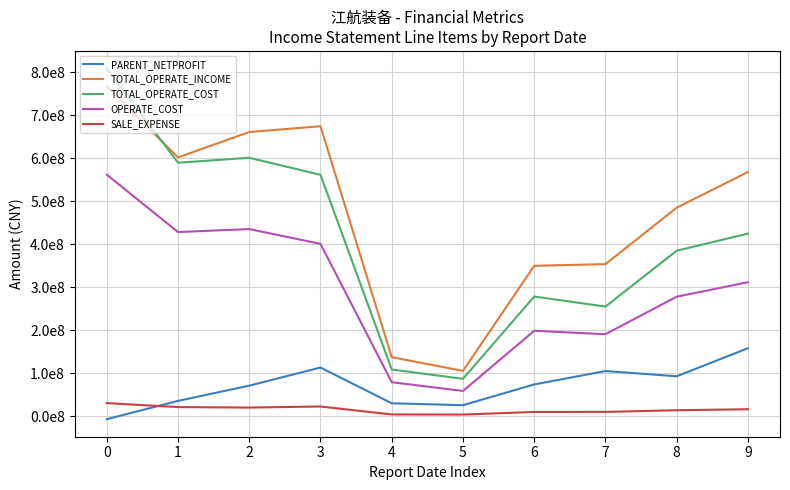

List the labels in order of TOTAL_OPERATE_COST value, largest first.

0, 2, 1, 3, 9, 8, 6, 7, 4, 5